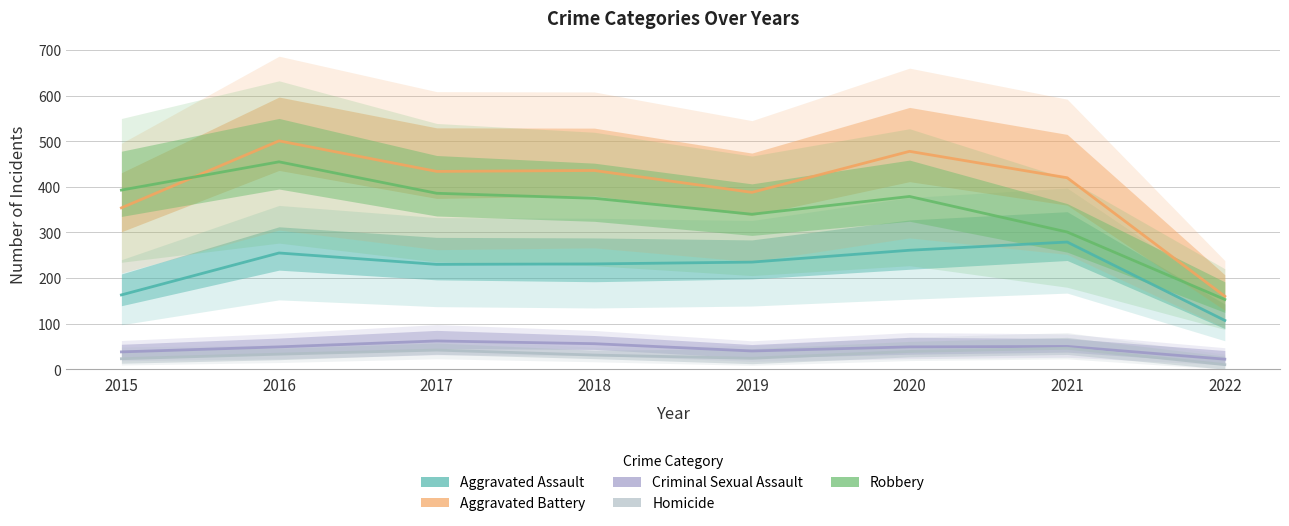

True or false: Robbery has a value of 564 at 2019.

False